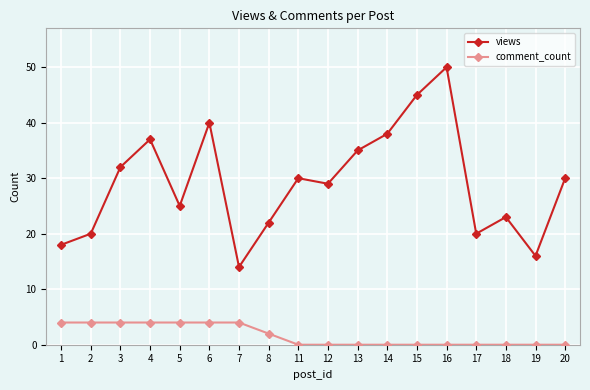

At which category is the sum across all series the highest?

16